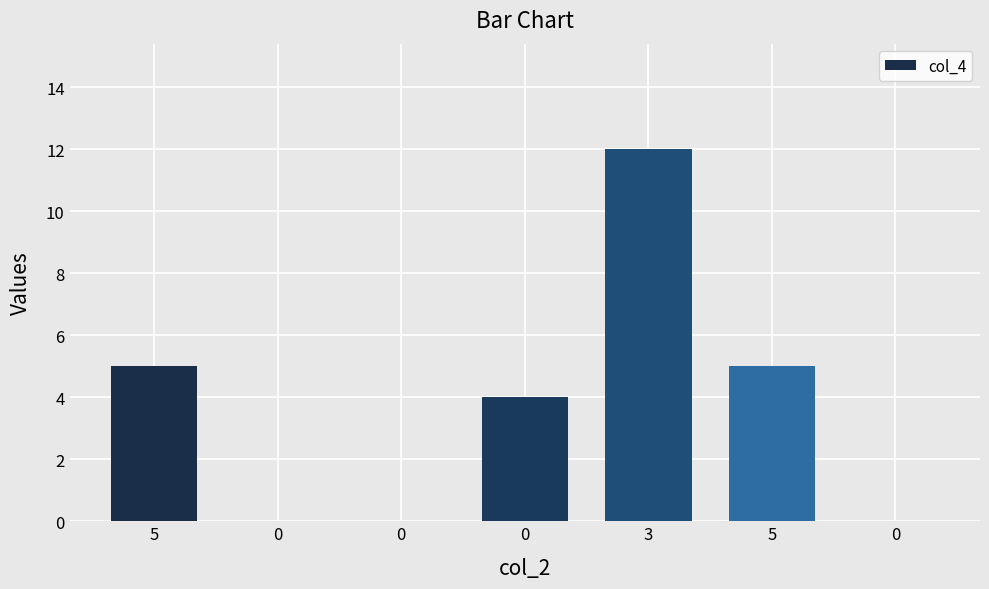

How many categories are shown in the chart?

7